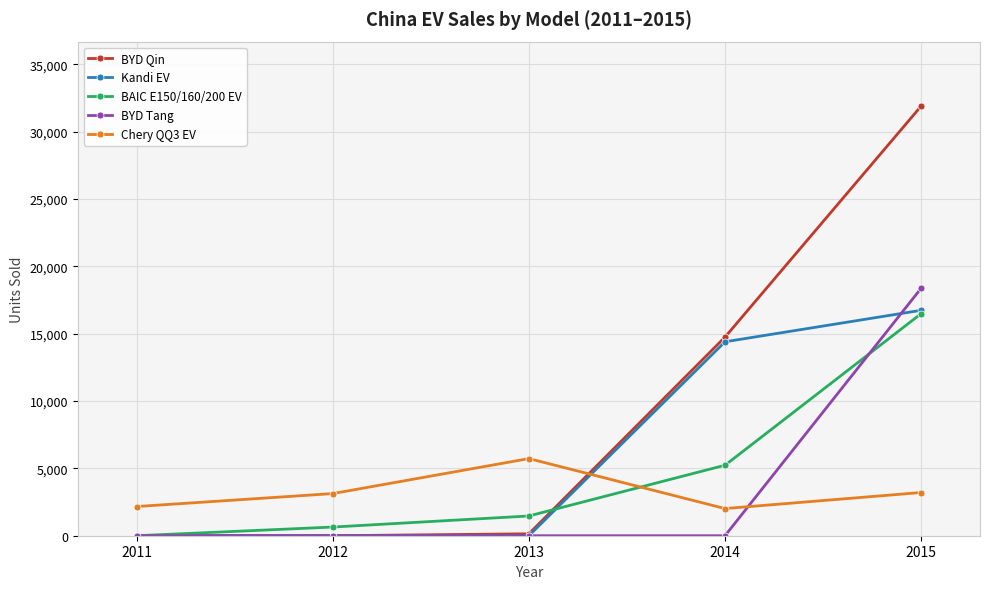

Is it true that Kandi EV equals 0 at 2013?

True